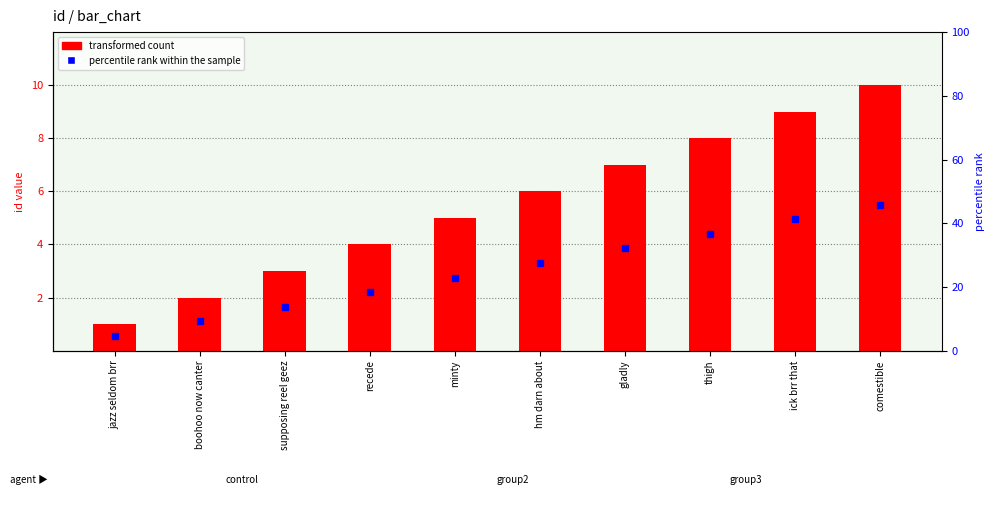

What is the label of the 10th bar from the right?

jazz seldom brr